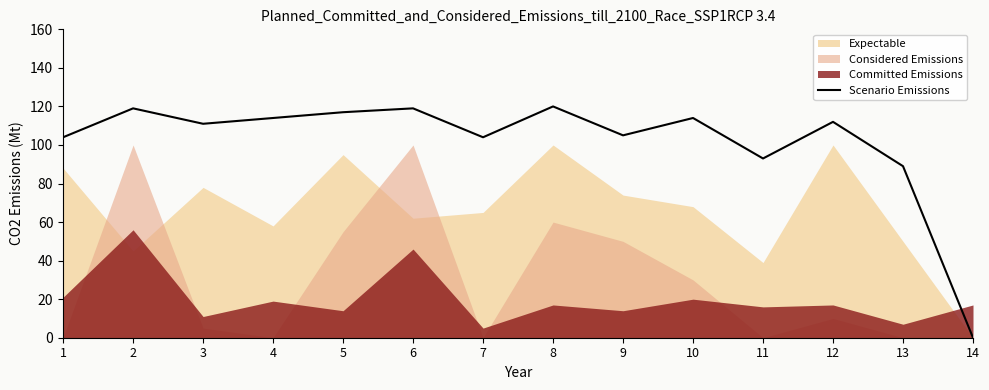

At which label does the data first exceed 112?

2